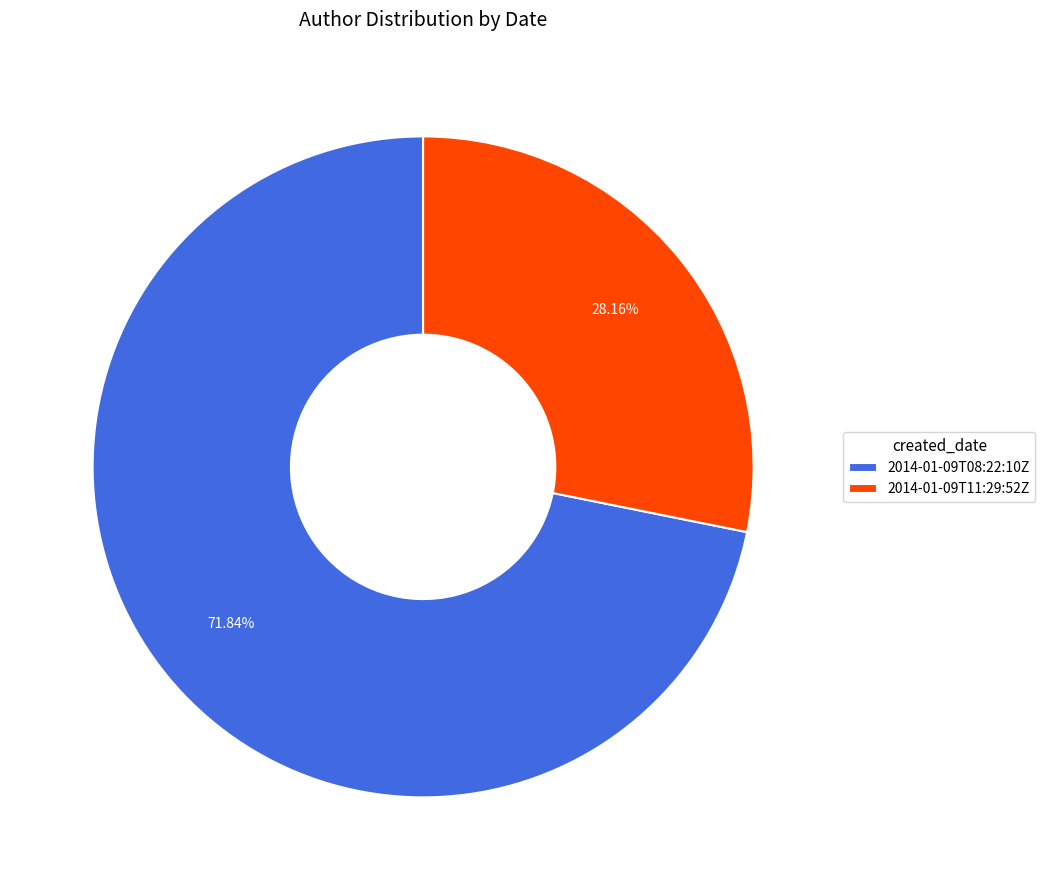

Rank the categories by value from highest to lowest.

2014-01-09T08:22:10Z, 2014-01-09T11:29:52Z